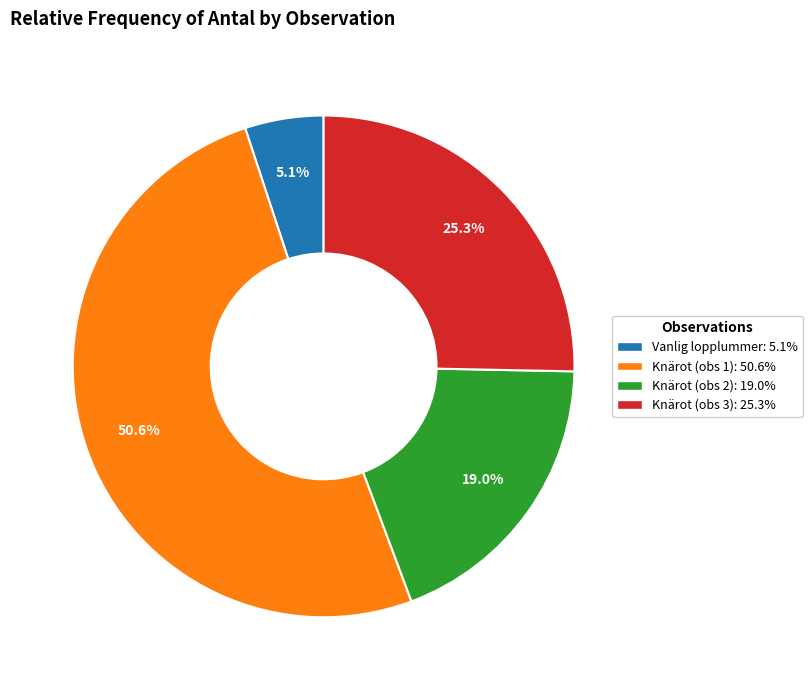

Is there any slice that represents more than half of the pie?

Yes